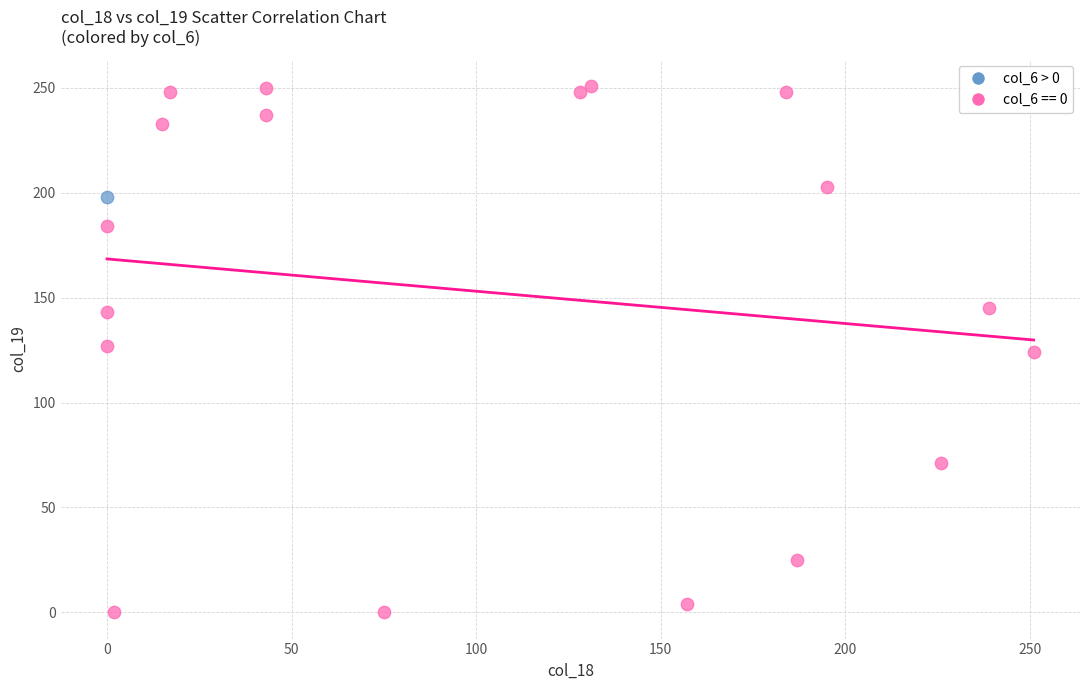

Which series contains the highest Y value?

col_6 == 0